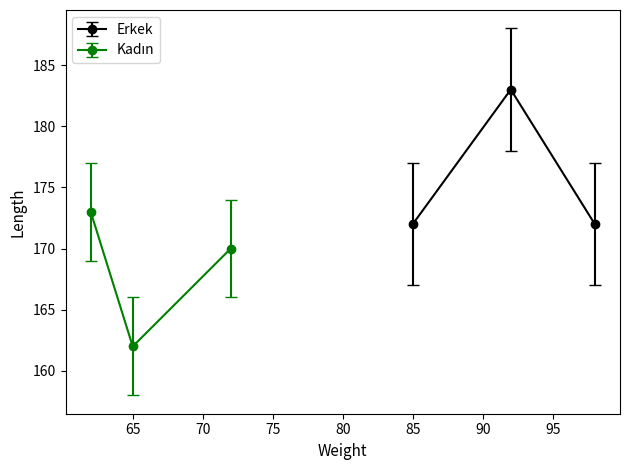

What is the maximum value for Erkek?

183